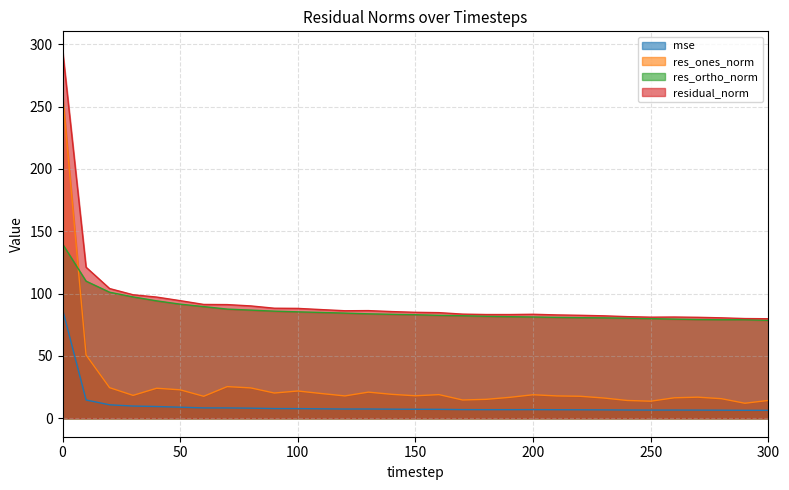

True or false: mse and res_ones_norm cross at least once.

False